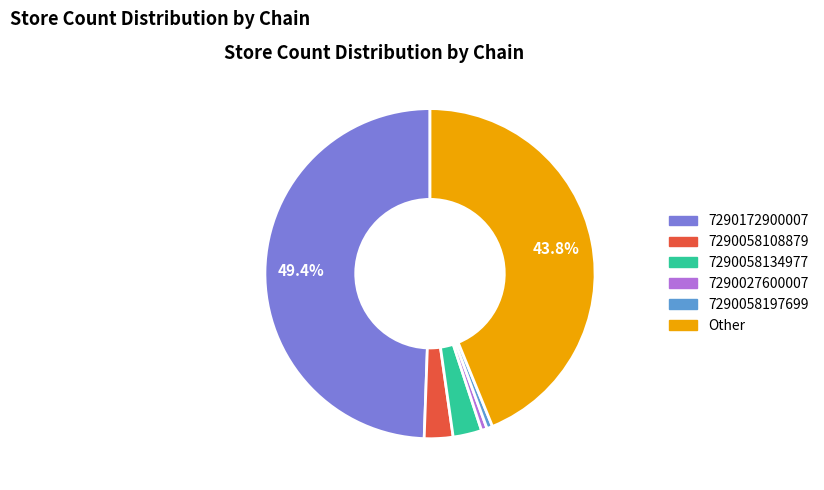

Is there a majority slice in this chart?

No